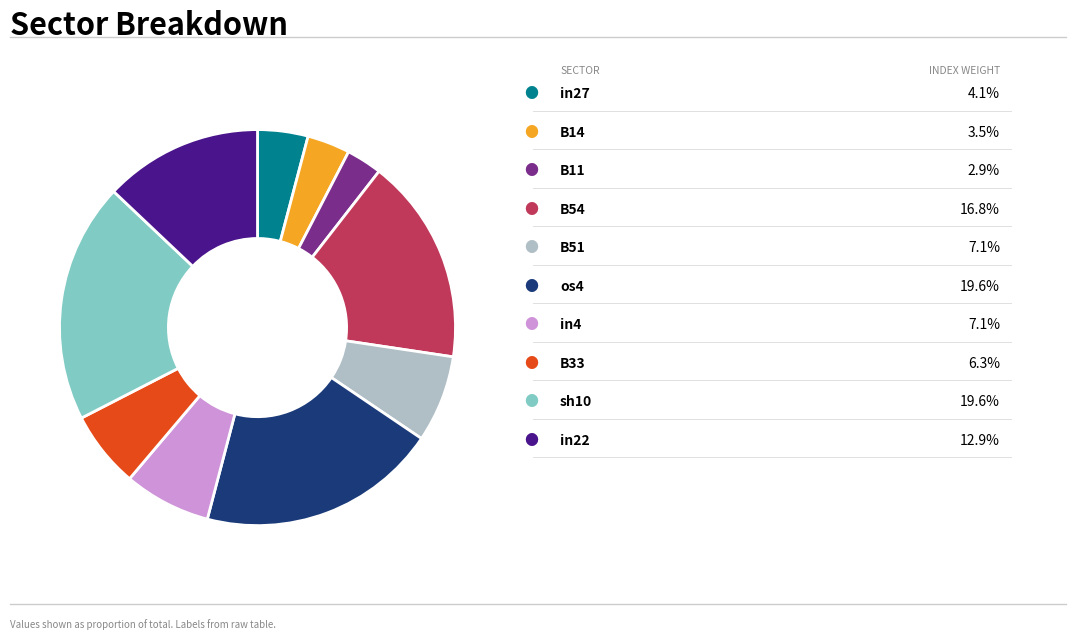

Is there any slice that represents more than half of the pie?

No